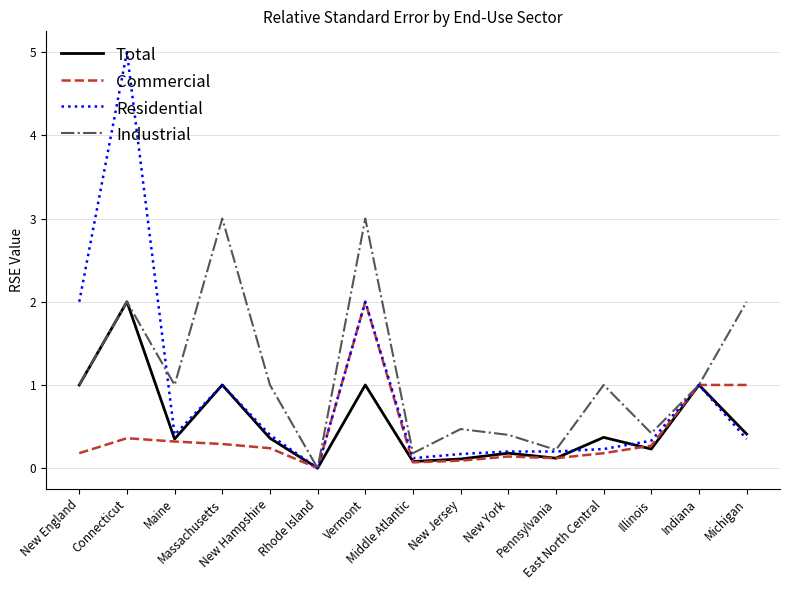

True or false: Total has more than 0 points higher than both neighbors.

True